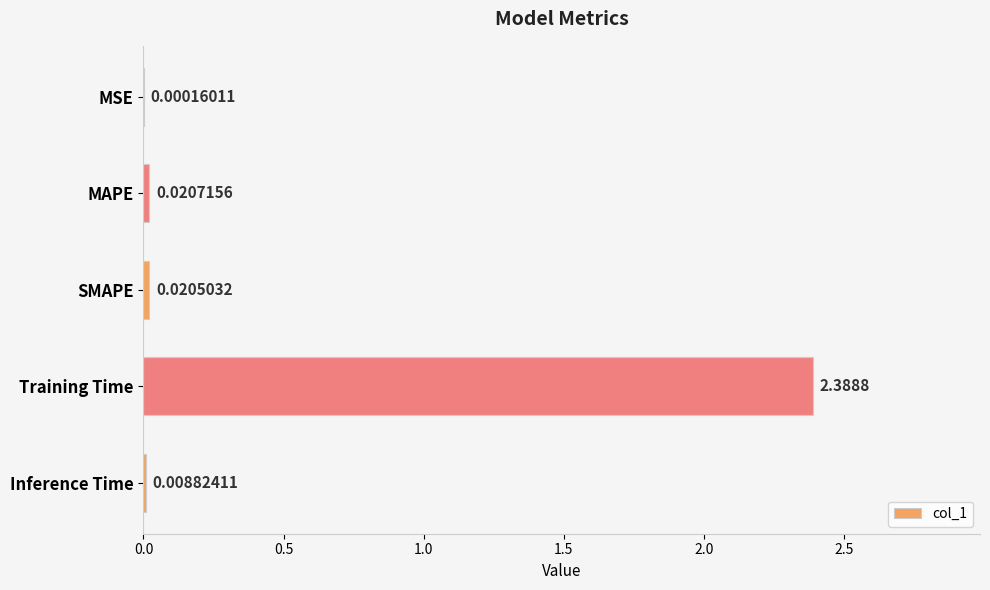

At which label is the value closest to 1?

MAPE